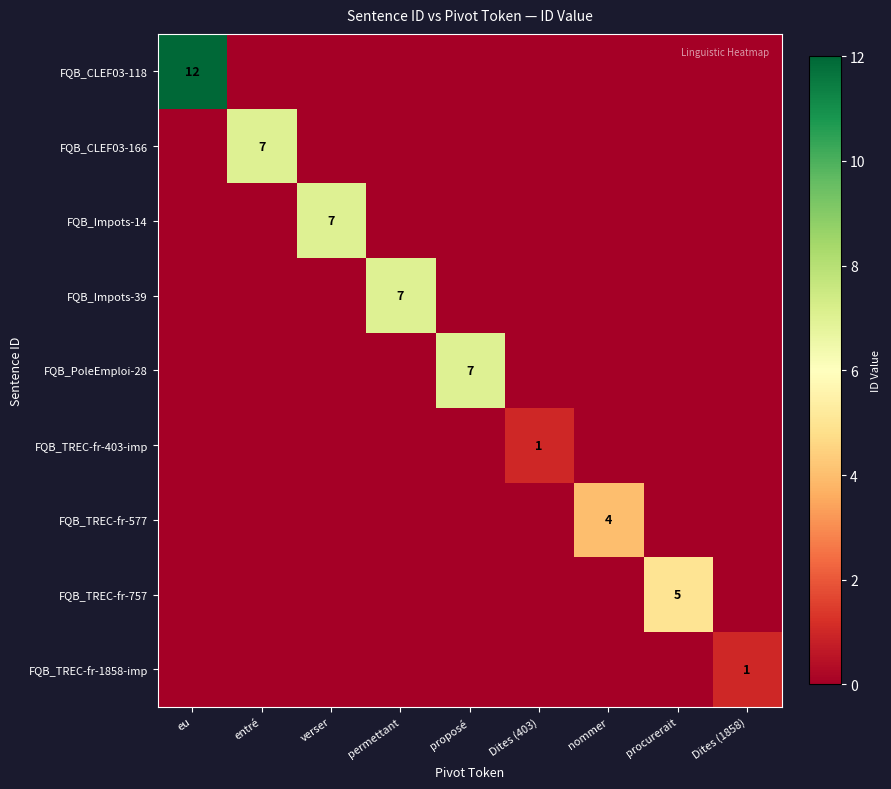

Is the value of FQB_Impots-14 at procurerait greater than the value of FQB_CLEF03-166 at entré?

No